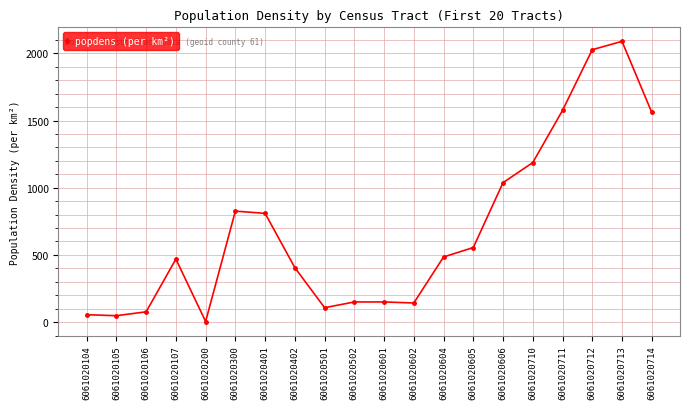

What is the value of the 7th point from the left?

809.3